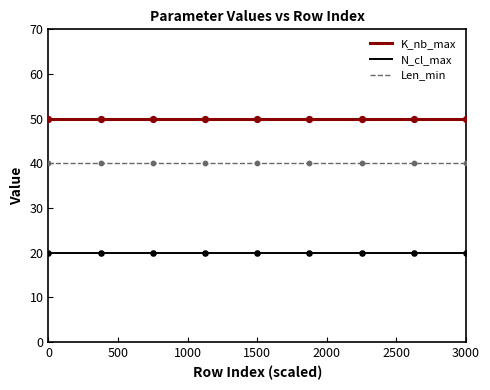

Which series has the largest total across all categories?

K_nb_max